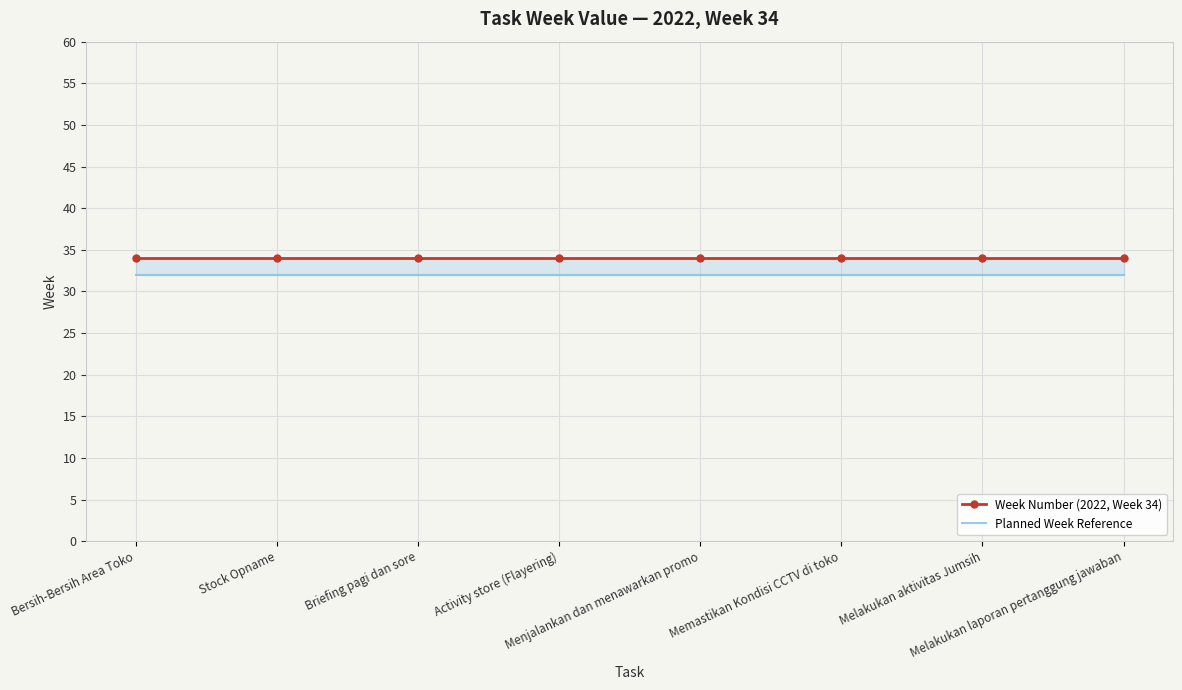

What are all the series names shown in the legend?

Week Number (2022, Week 34), Planned Week Reference